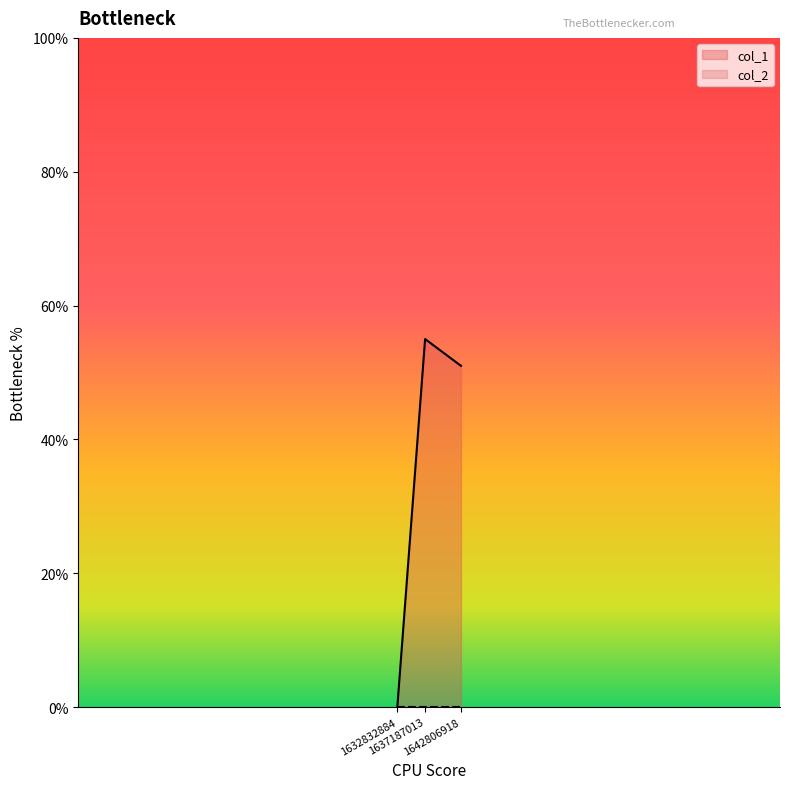

Rank the categories by value from highest to lowest.

1637187013, 1642806918, 1632832884